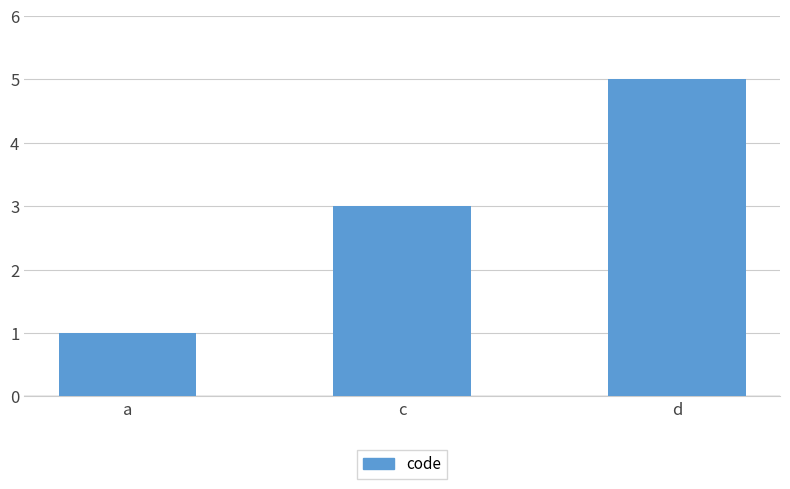

What value does the data have at d?

5